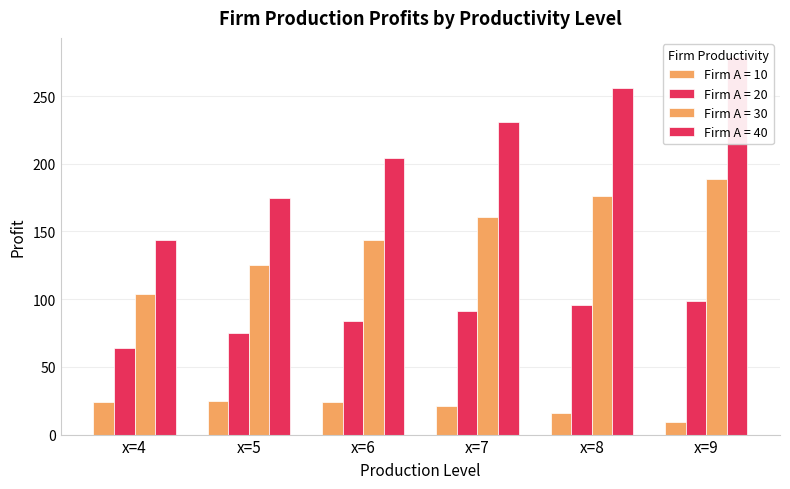

What are all the series names shown in the legend?

Firm A = 10, Firm A = 20, Firm A = 30, Firm A = 40